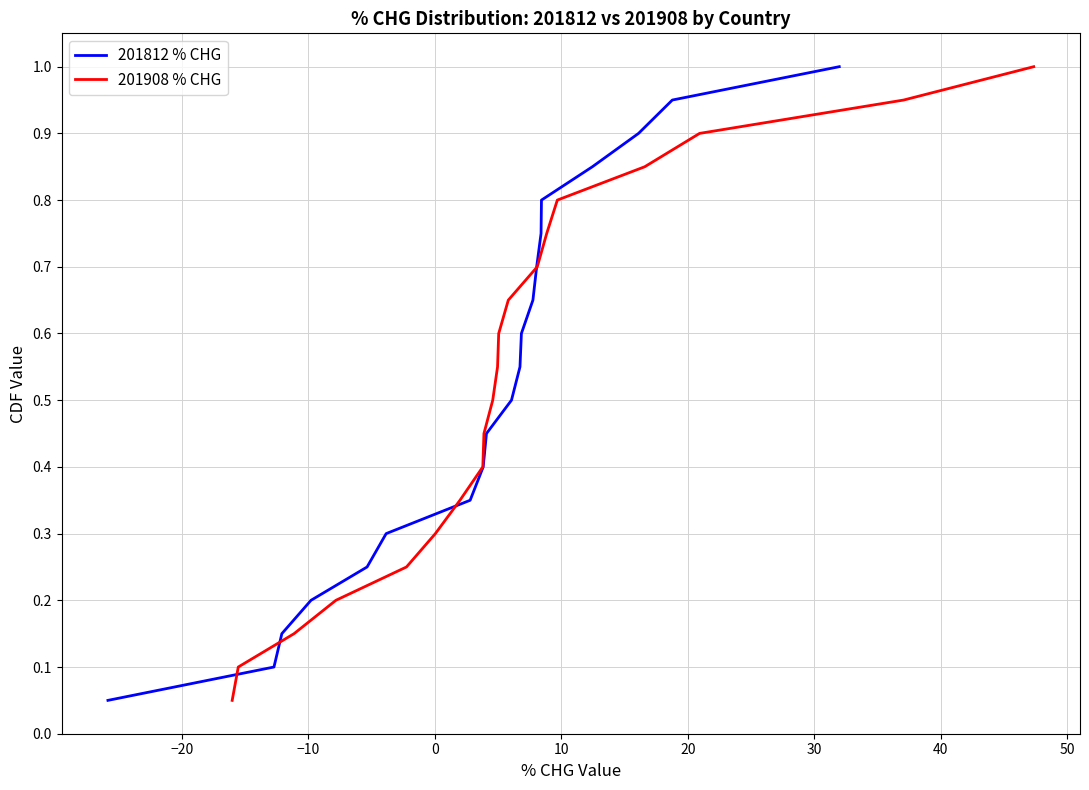

Is the value of 201908 % CHG at 12 greater than the value of 201812 % CHG at 13?

No